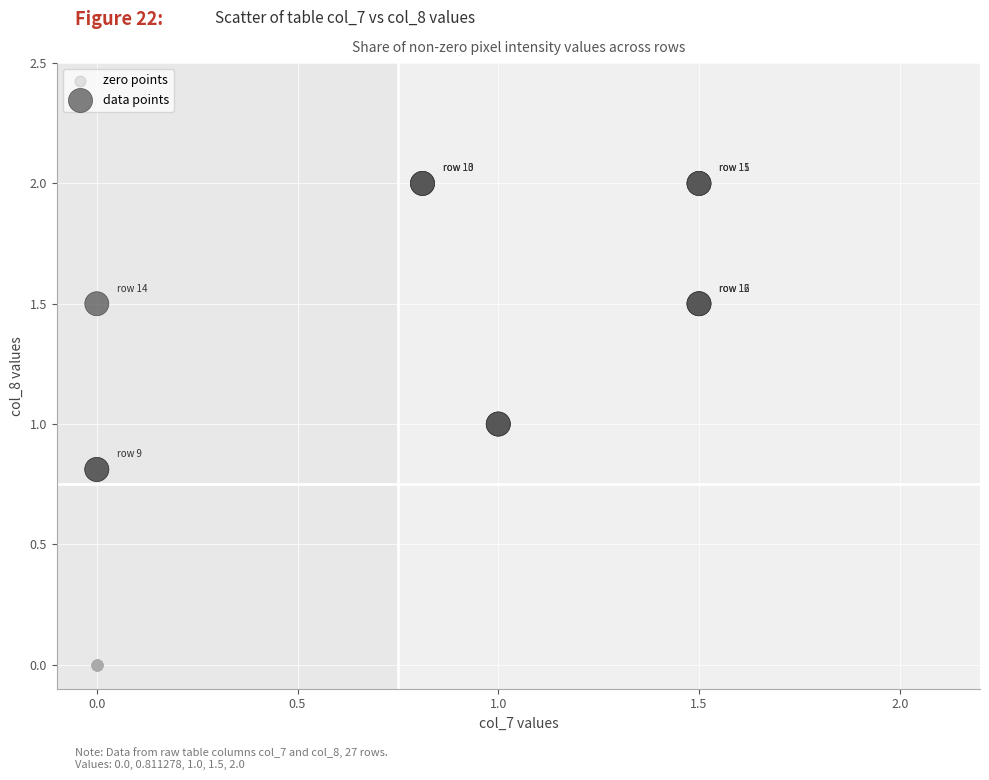

Which series reaches the maximum Y coordinate?

data points